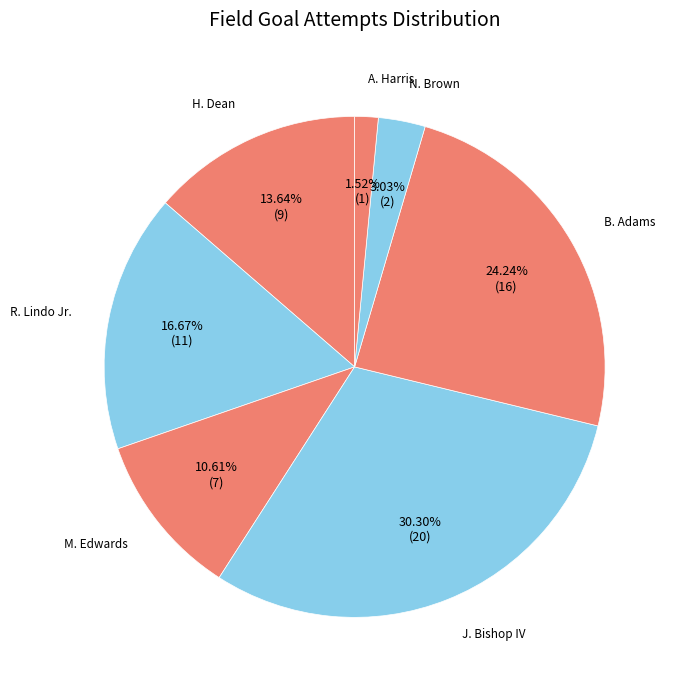

Is there a majority slice in this chart?

No